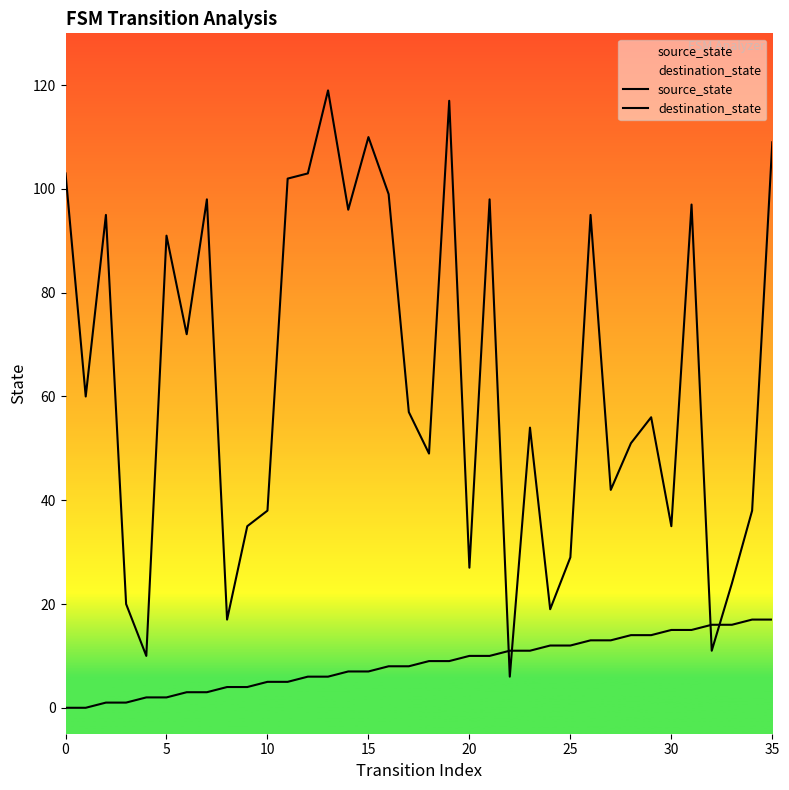

How many lines are shown in the chart?

2